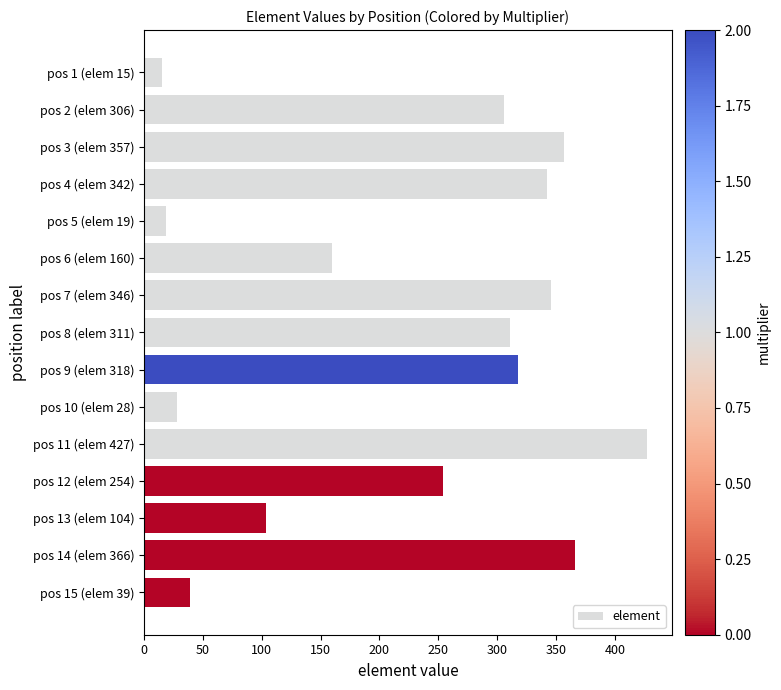

Which label corresponds to the largest value in the chart?

pos 11 (elem 427)